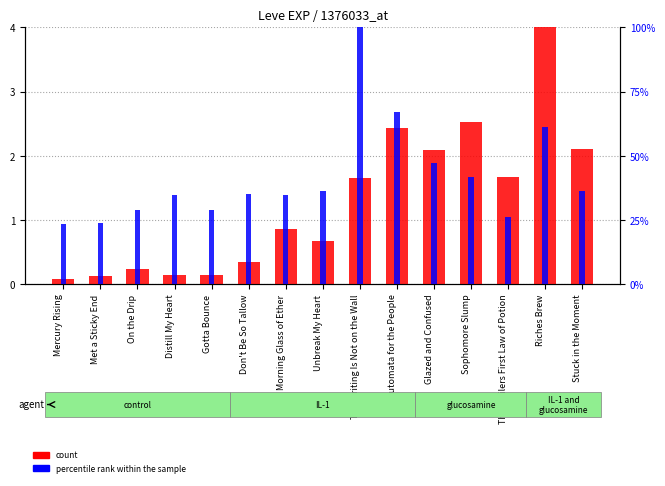

What are all the series names shown in the legend?

count, percentile rank within the sample